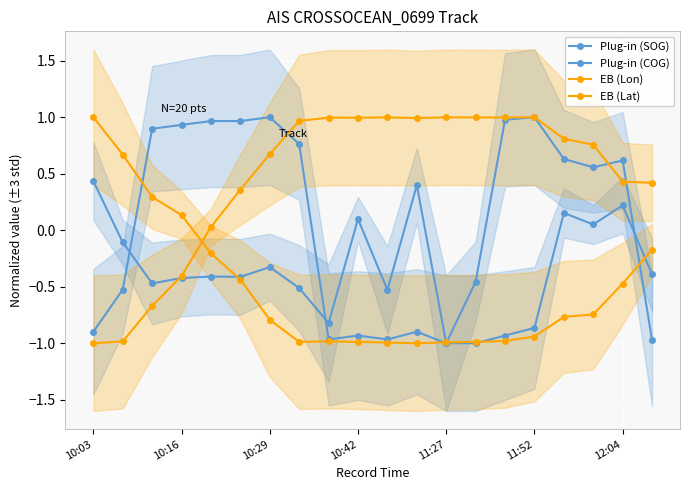

Which series changed the most between 10:03 and 13?

EB (Lon)